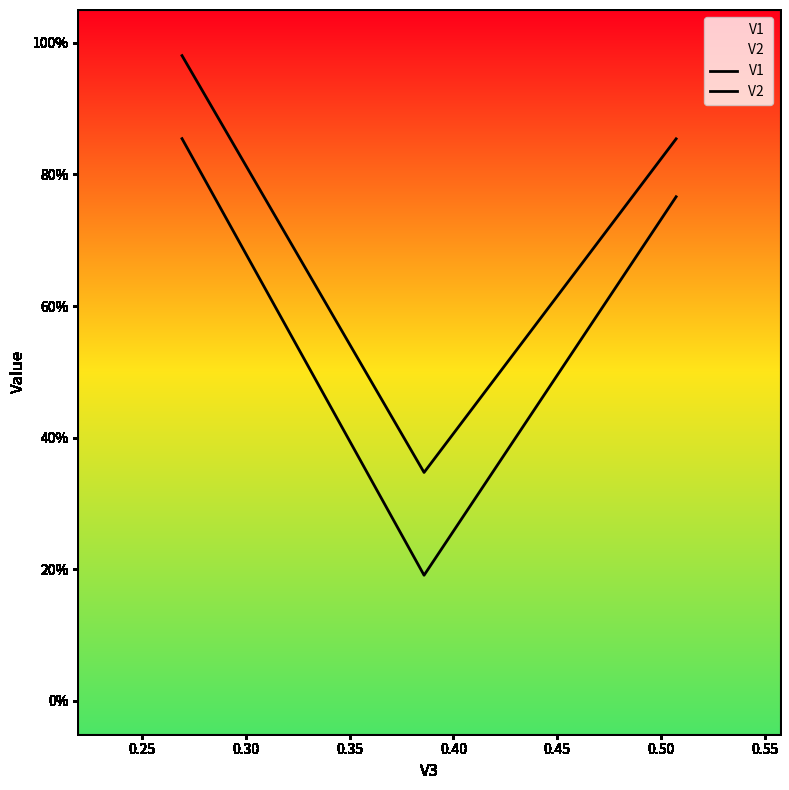

Does the chart display data point markers on the line(s)?

No